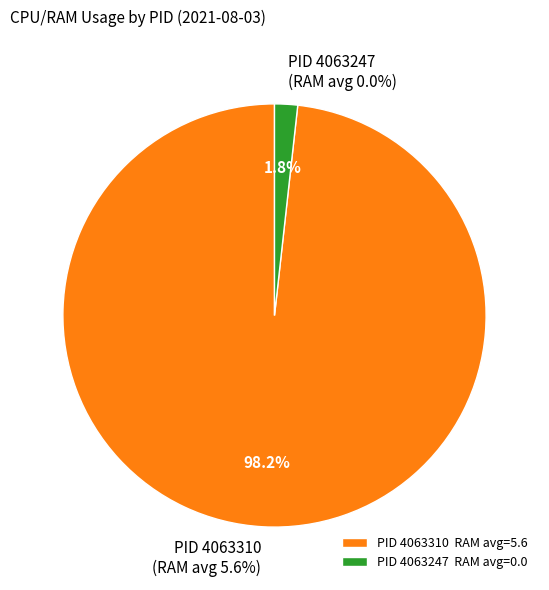

How many segments does this pie chart have?

2